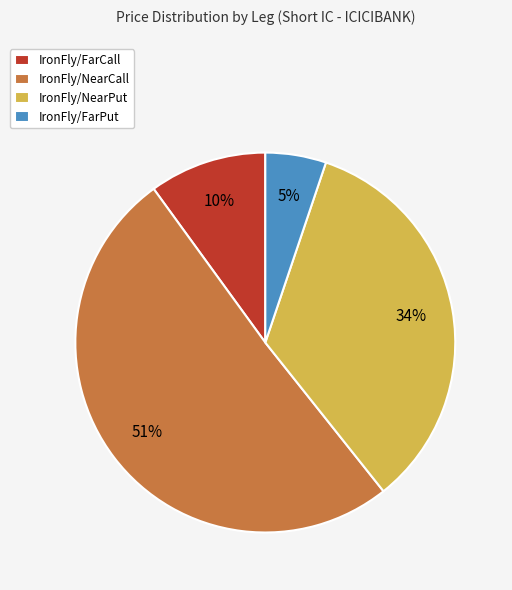

Does IronFly/NearPut account for over 50% of the chart?

No